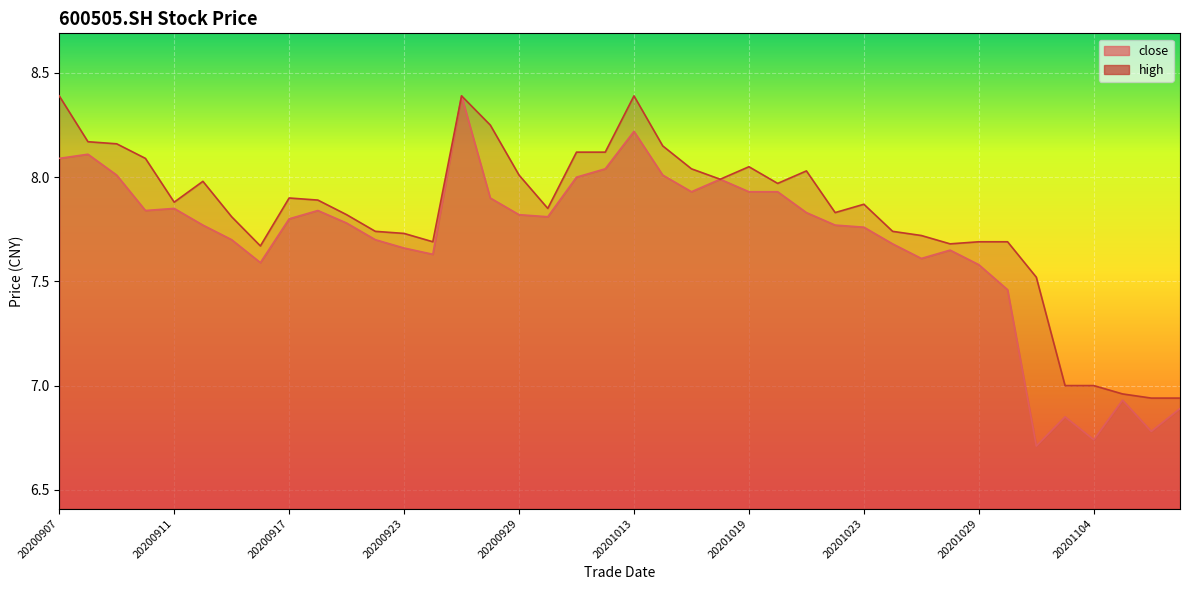

Which series changed the most between 20201029 and 20201030?

close